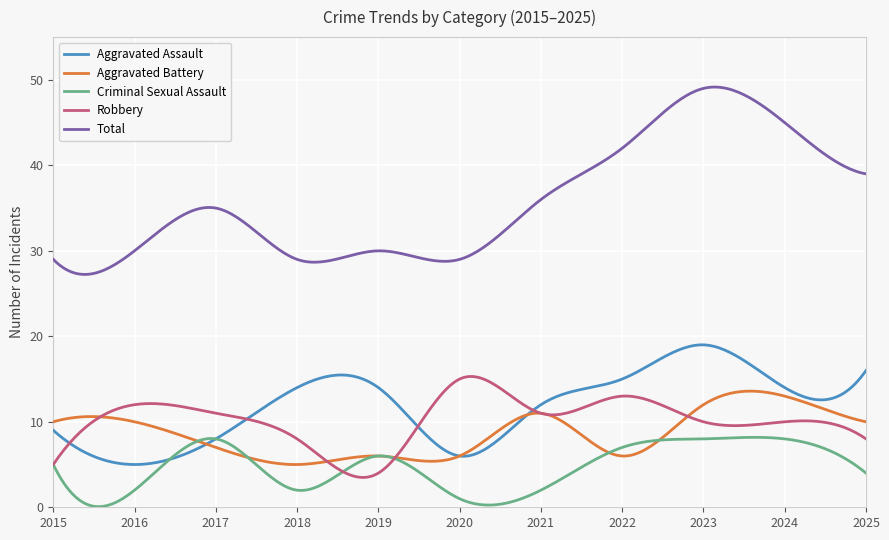

Which series has the widest spread of values?

Total